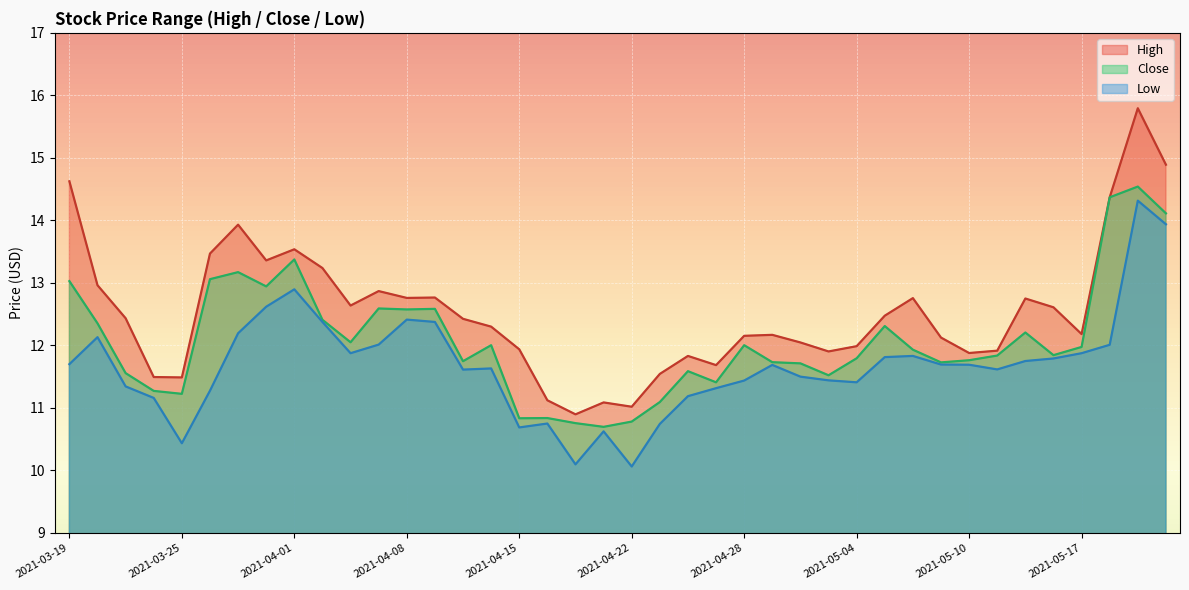

Which series has the largest total across all categories?

High